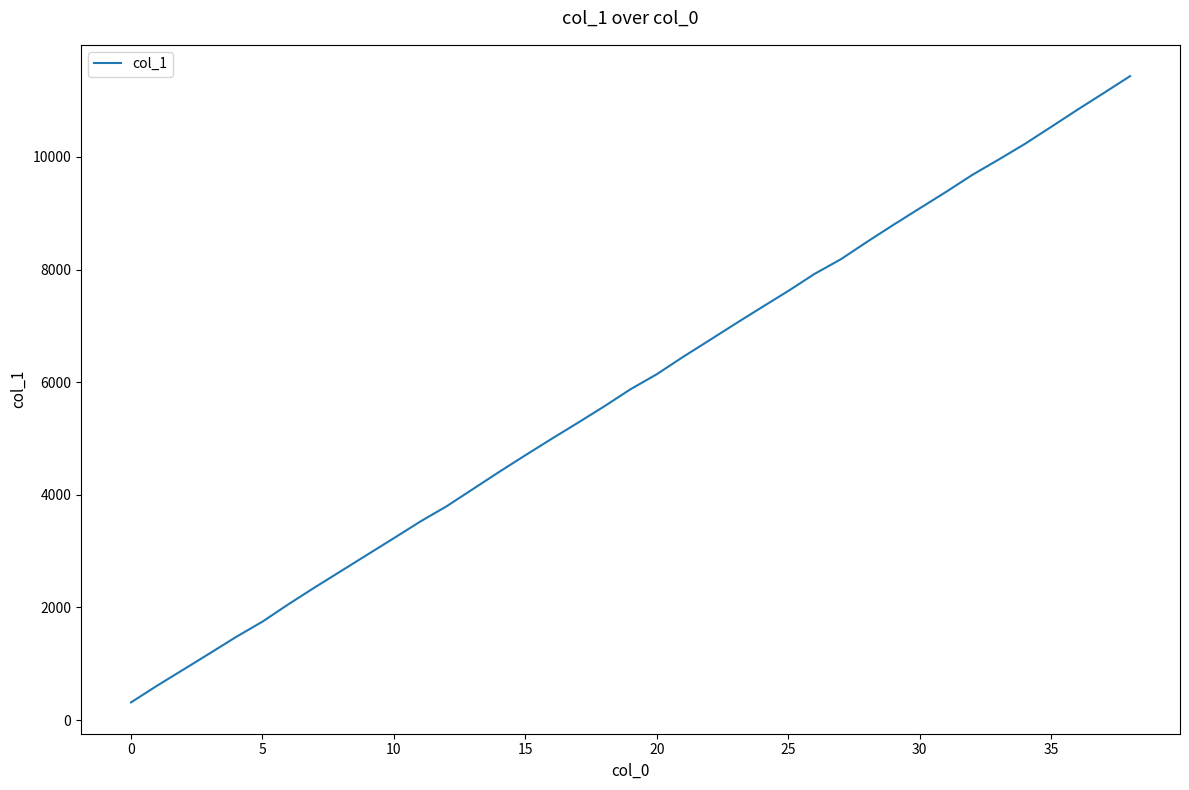

What is the average value?

5864